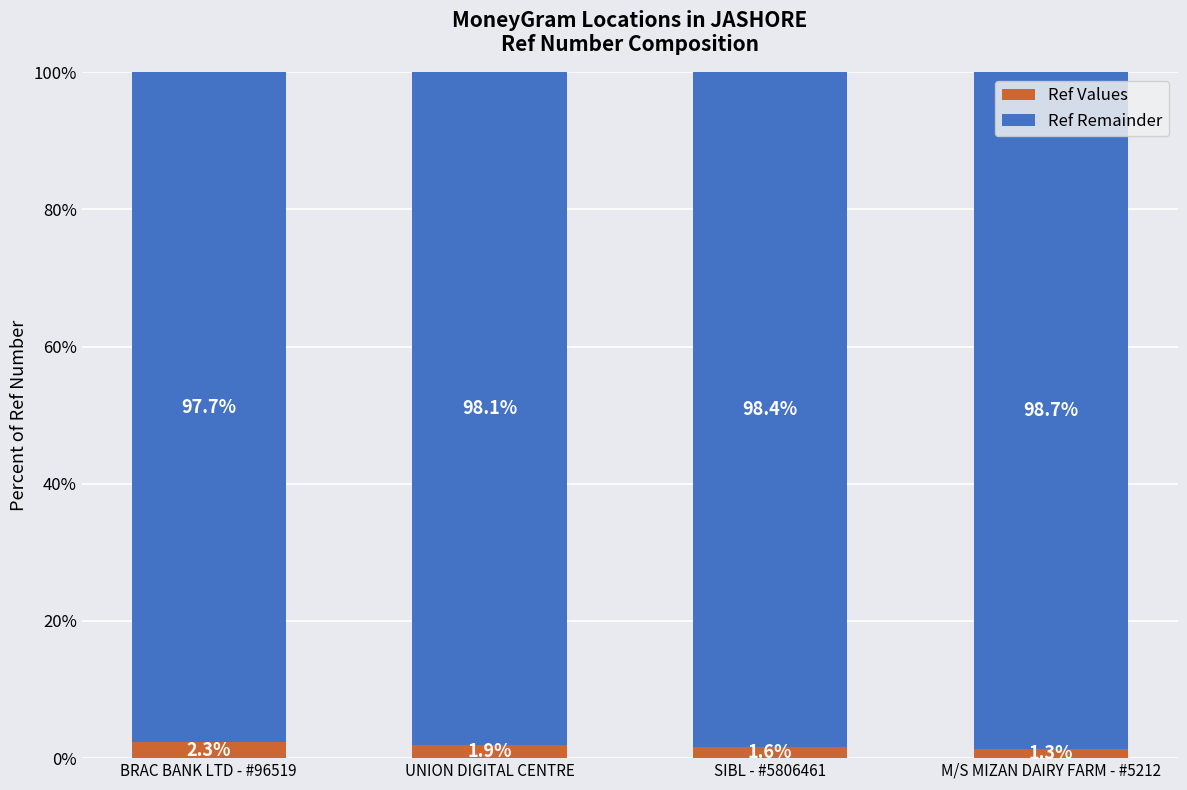

What is the difference between the Ref Values values at BRAC BANK LTD - #96519 and UNION DIGITAL CENTRE?

0.4